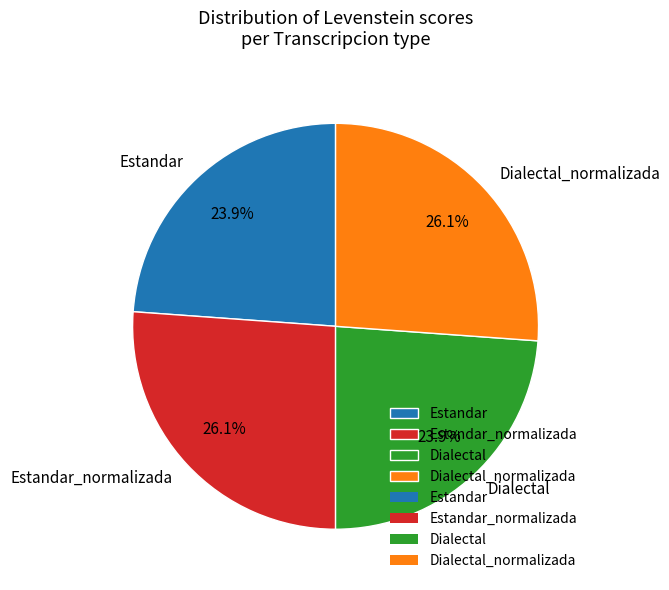

To the nearest percent, what is the difference between the largest and smallest slice percentages?

2%